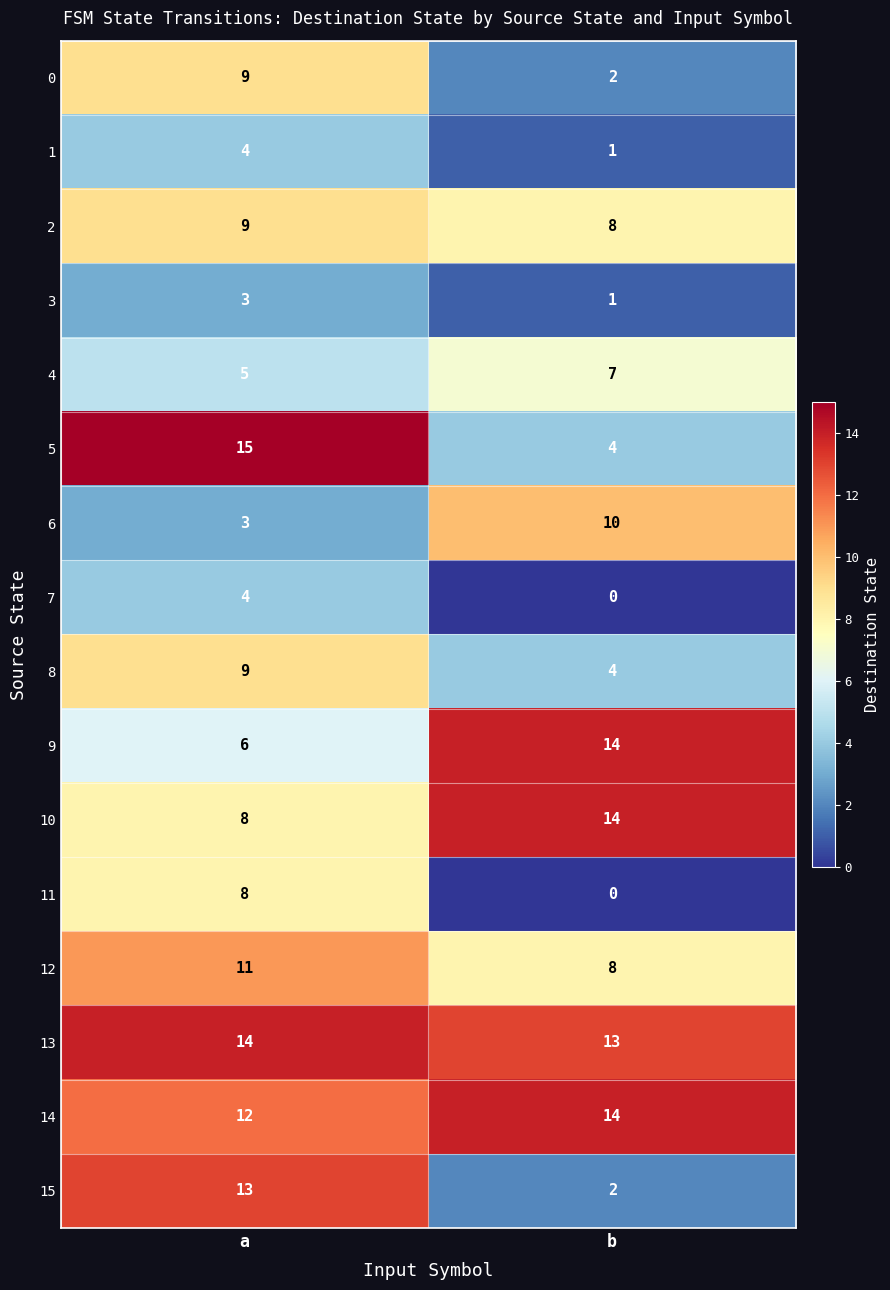

List the labels in order of 14 value, smallest first.

a, b